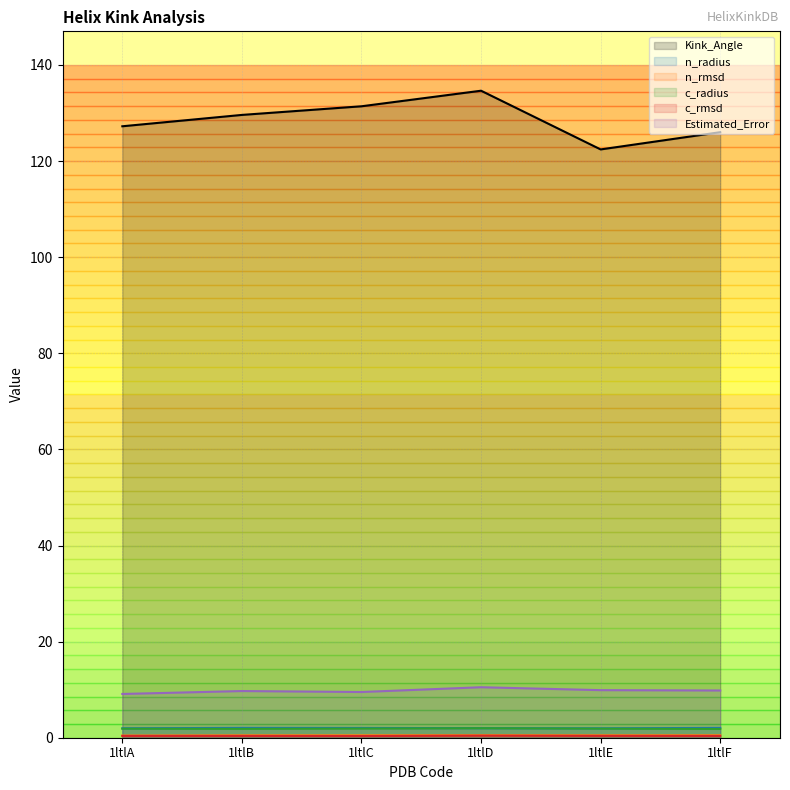

True or false: c_rmsd and Estimated_Error intersect in this chart.

False